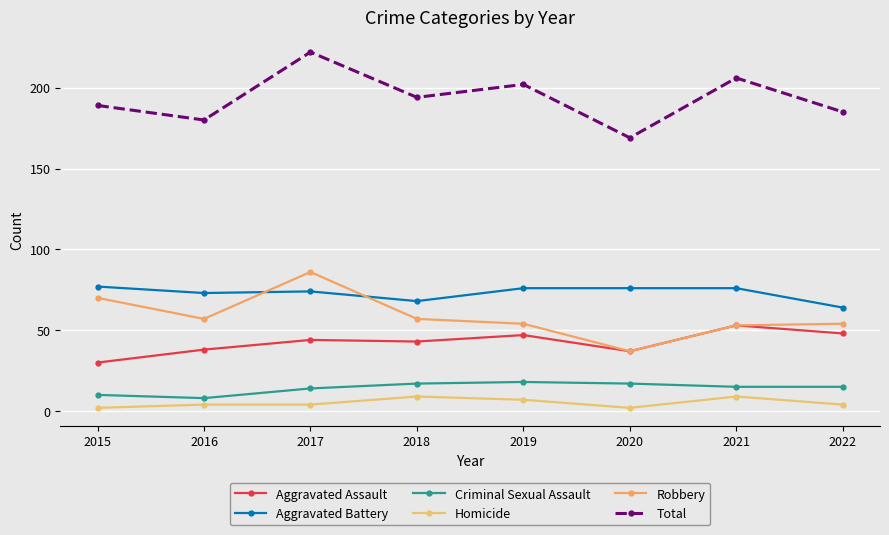

List the series in order of their peak value, lowest first.

Homicide, Criminal Sexual Assault, Aggravated Assault, Aggravated Battery, Robbery, Total